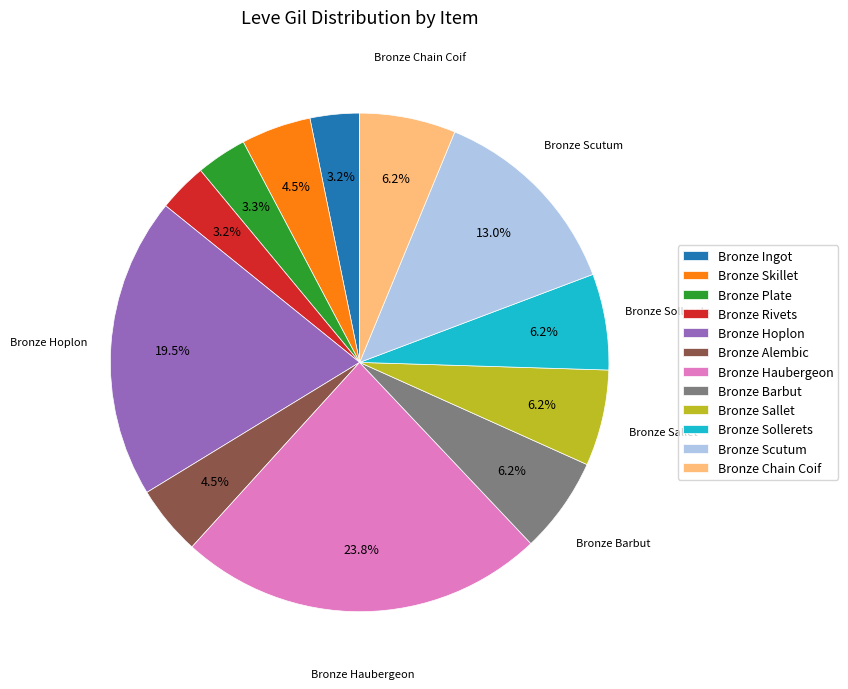

To the nearest percent, what is the average slice percentage?

8%